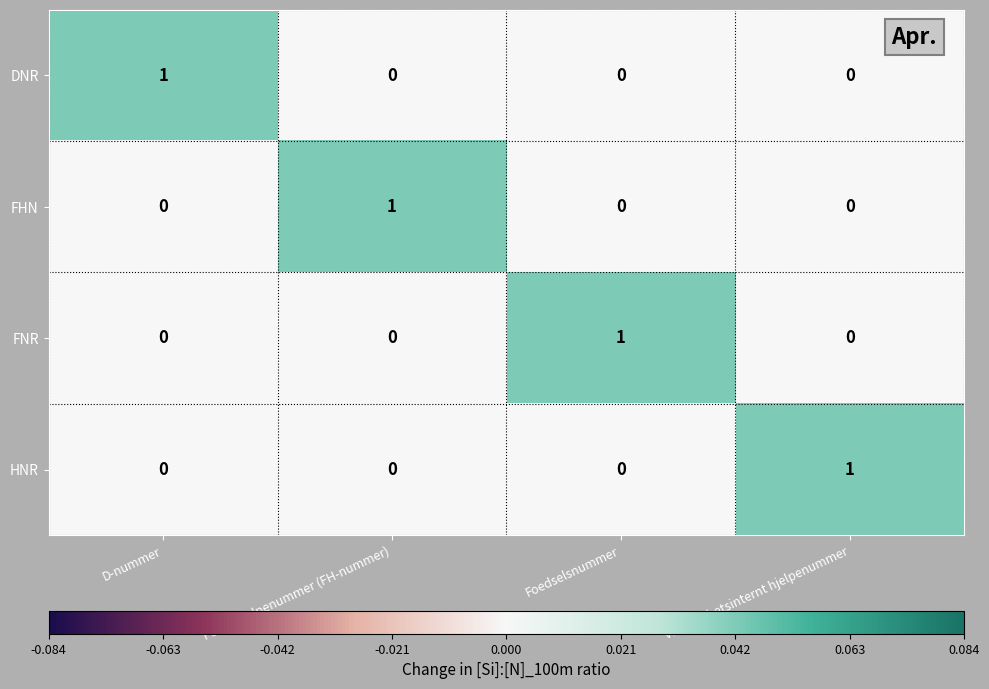

At which label does DNR reach its peak?

D-nummer